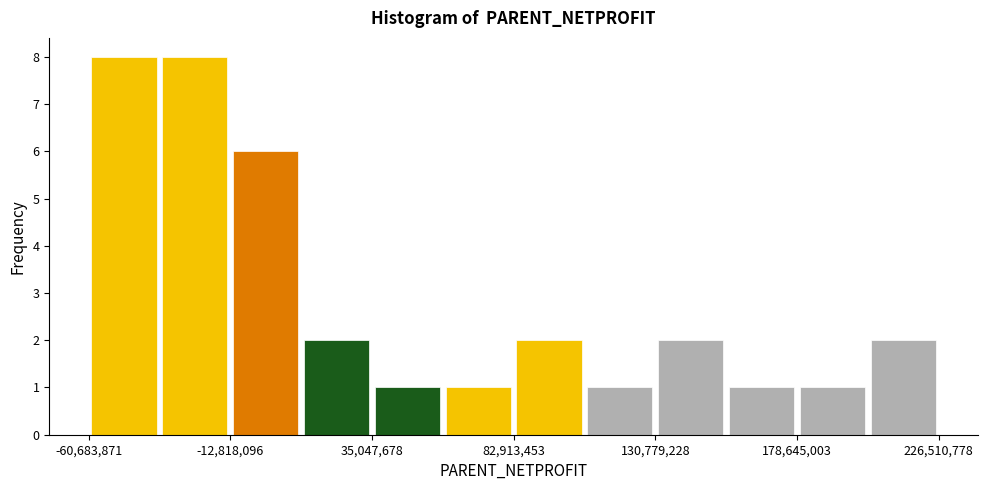

Reading left to right, transcribe this chart: for each bar, give the range it covers on the x-axis and its height. Neither the bar edges nor the heights are printed on the chart, so give them approximately, as read against the axes.

-60000000 to -35000000: 8
-35000000 to -15000000: 8
-15000000 to 10000000: 6
10000000 to 35000000: 2
35000000 to 60000000: 1
60000000 to 85000000: 1
85000000 to 105000000: 2
105000000 to 130000000: 1
130000000 to 155000000: 2
155000000 to 180000000: 1
180000000 to 205000000: 1
205000000 to 225000000: 2